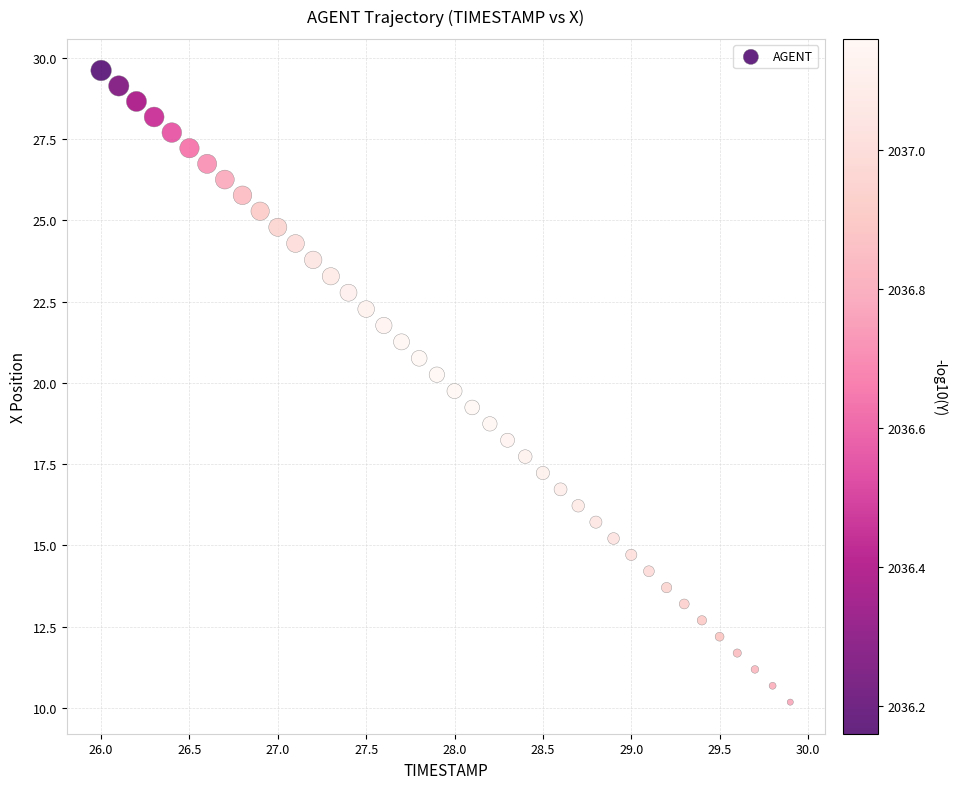

What is the range of X values (max minus min)?

3.9